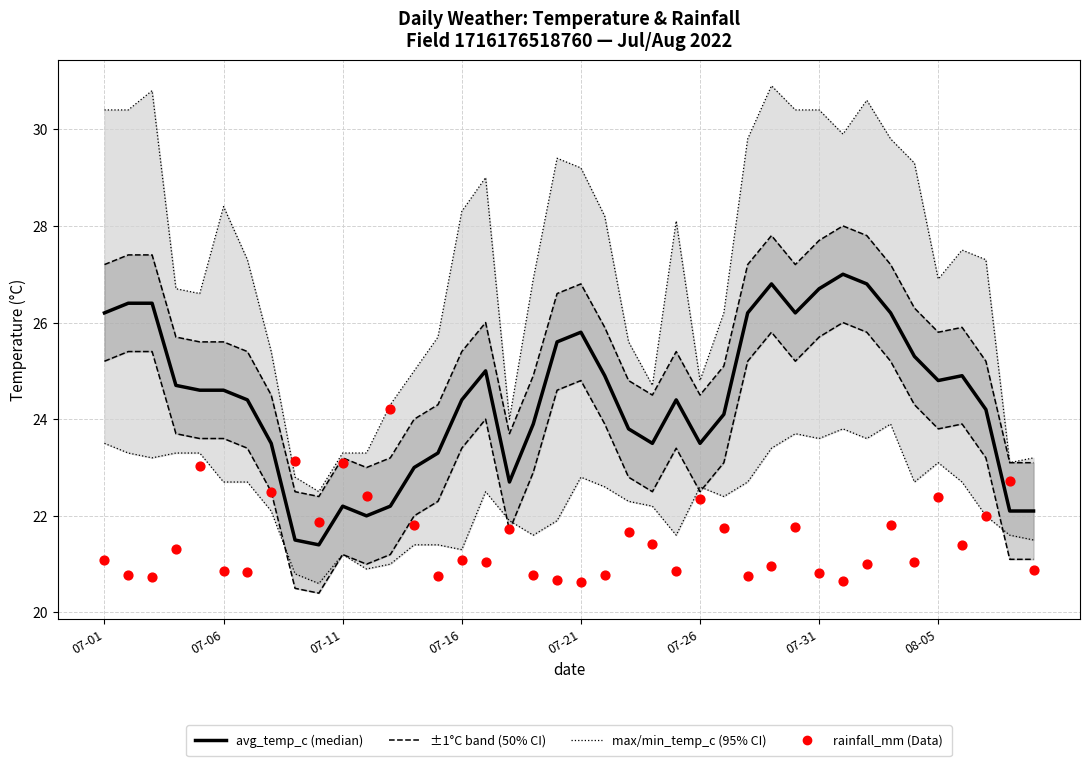

Which series contains the highest Y value?

max_temp_c